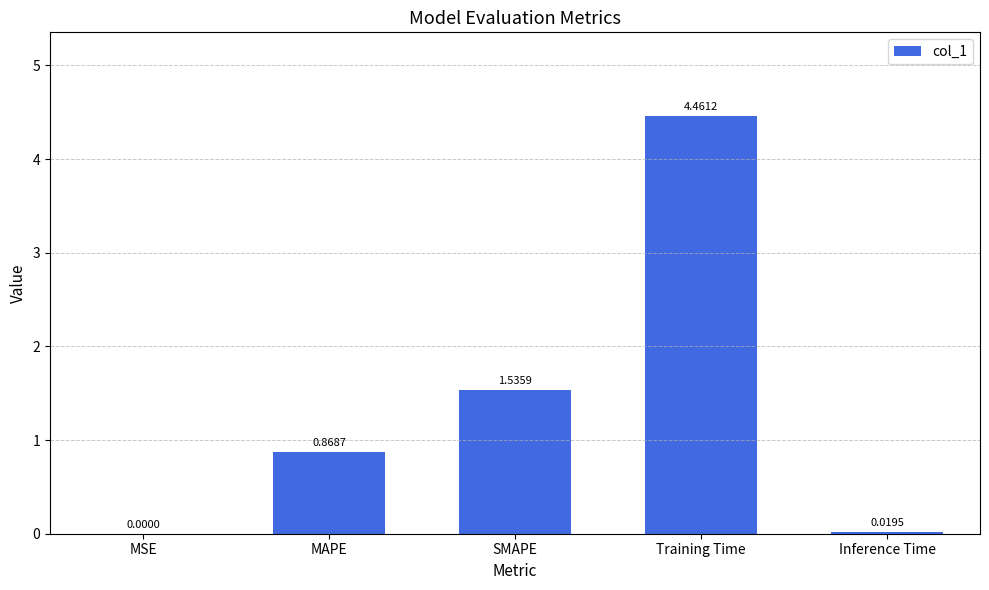

Which category has the highest value across all series?

Training Time